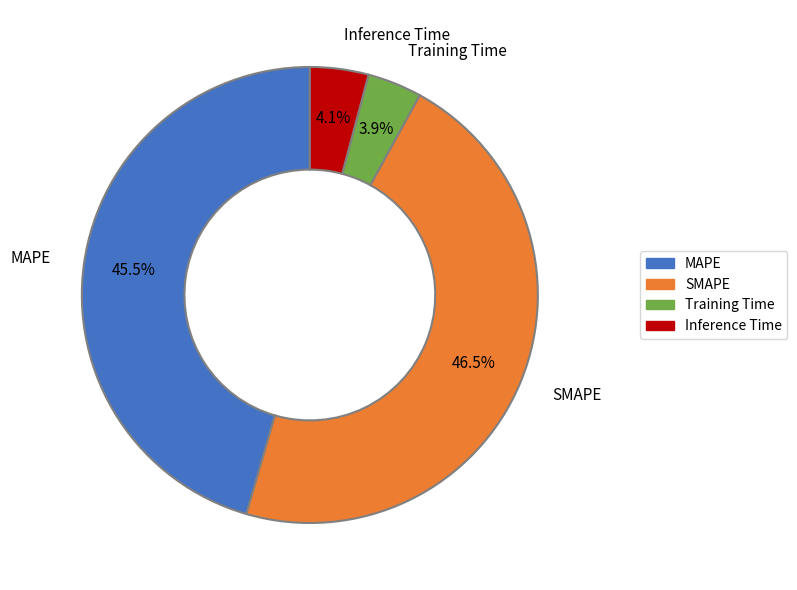

Is the sum of SMAPE and Training Time greater than half?

Yes